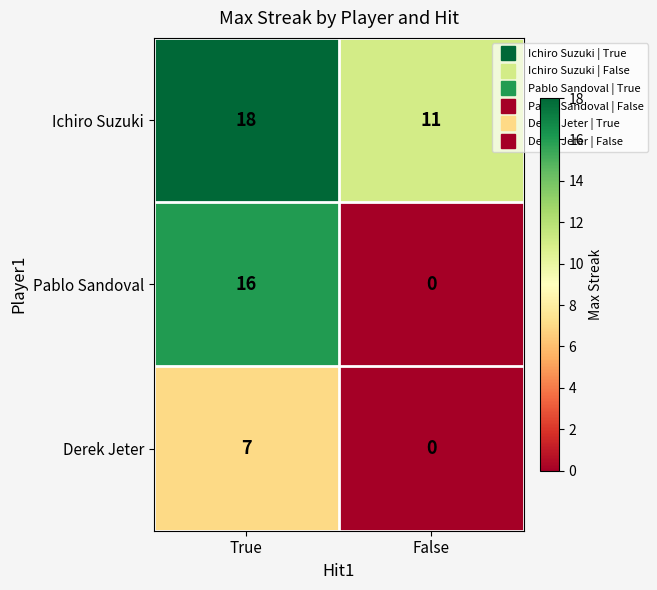

The Ichiro Suzuki series shows 11 at False. True or false?

True